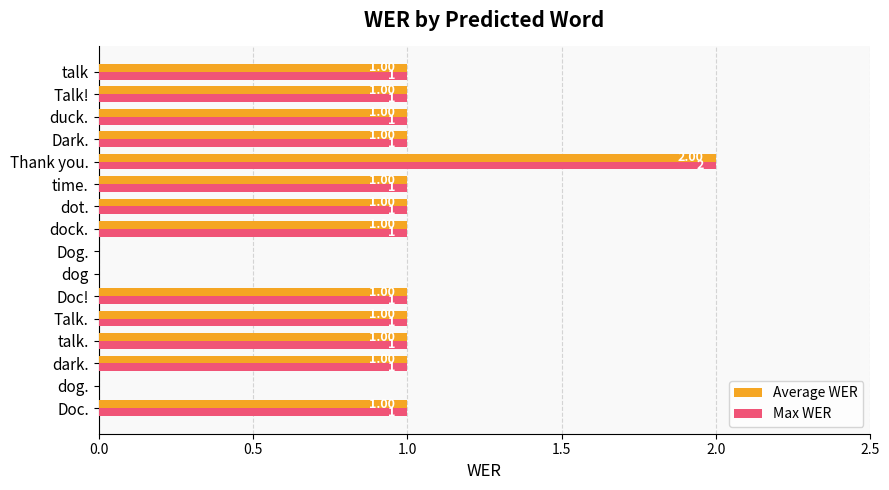

At which category is the sum across all series the highest?

Thank you.